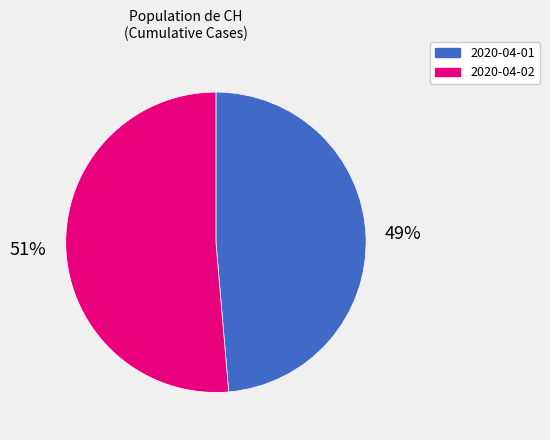

Does 2020-04-01 represent more than half of the total?

No